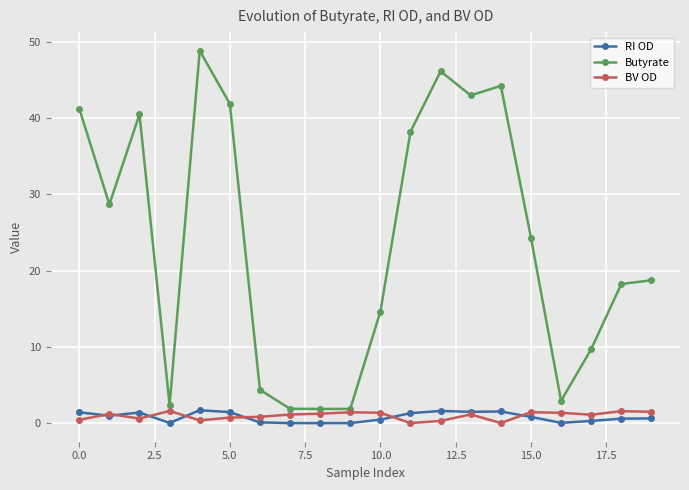

How many lines are shown in the chart?

3